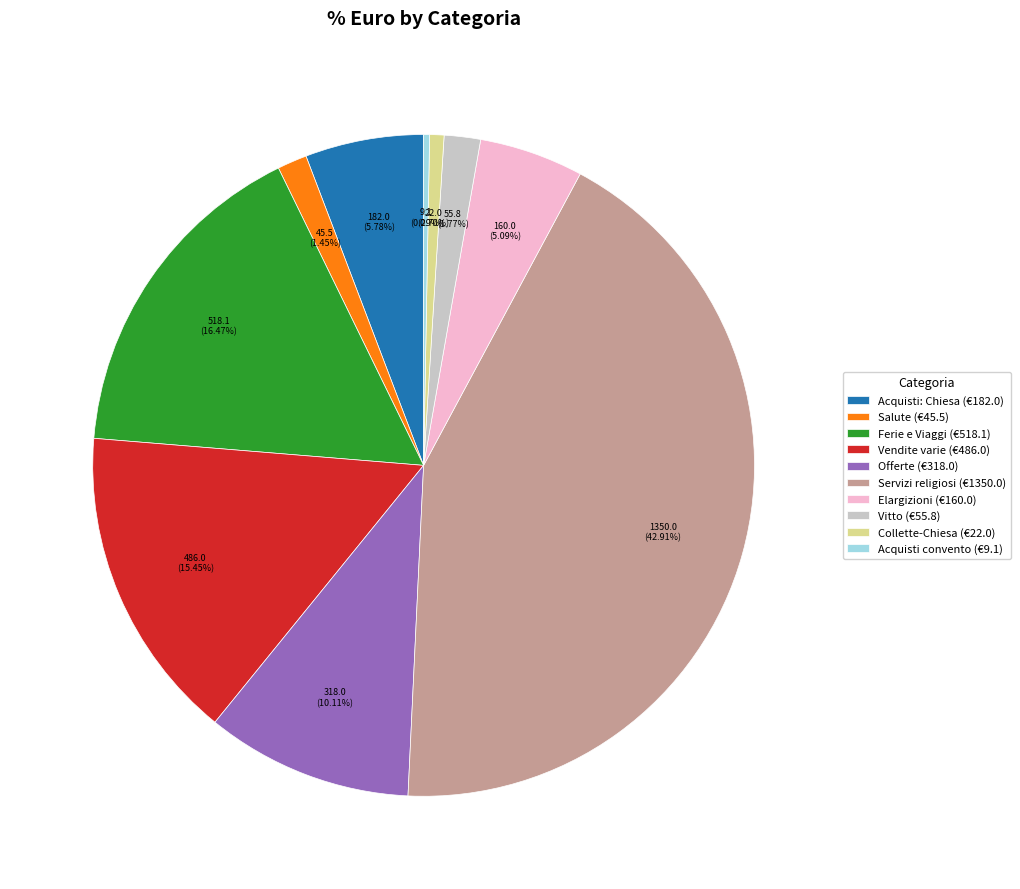

How many segments does this pie chart have?

10